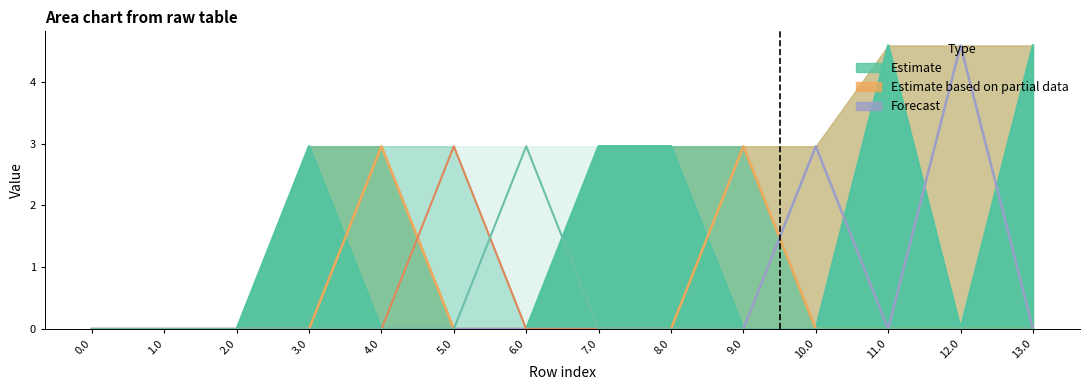

How many interior local peaks does the Series col_0 series have?

4